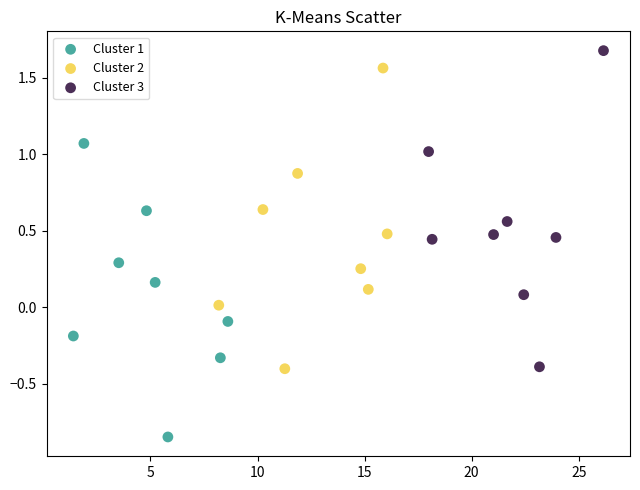

Which series reaches the maximum Y coordinate?

Cluster 3